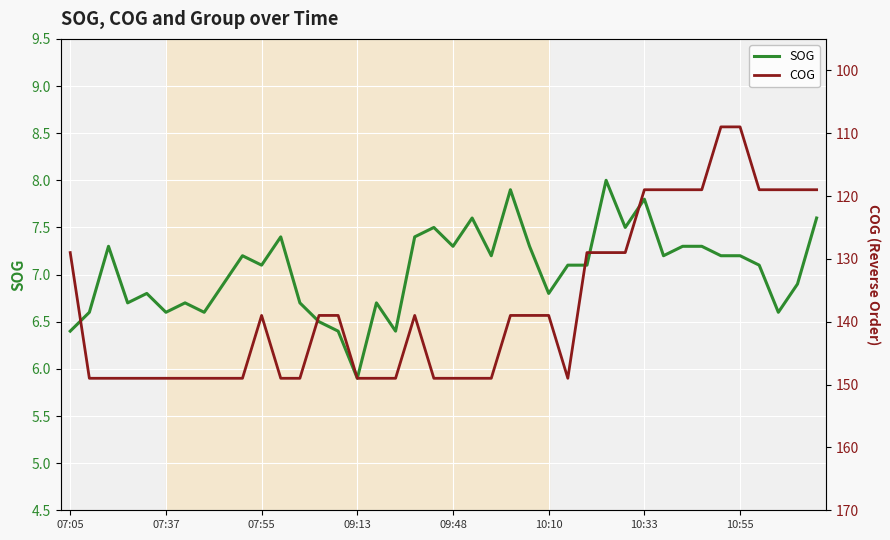

What is the total value across all series at 23?

146.9